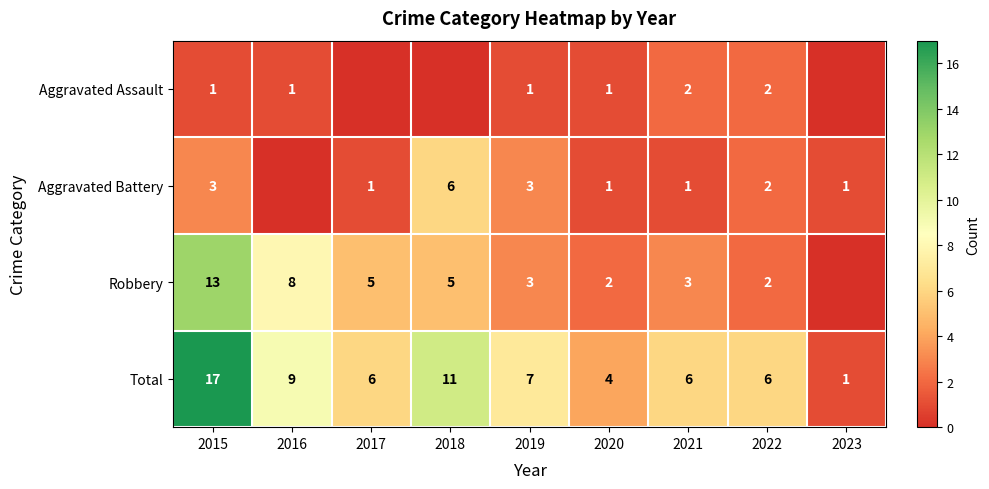

Is the value of Robbery at 2022 greater than the value of Total at 2018?

No